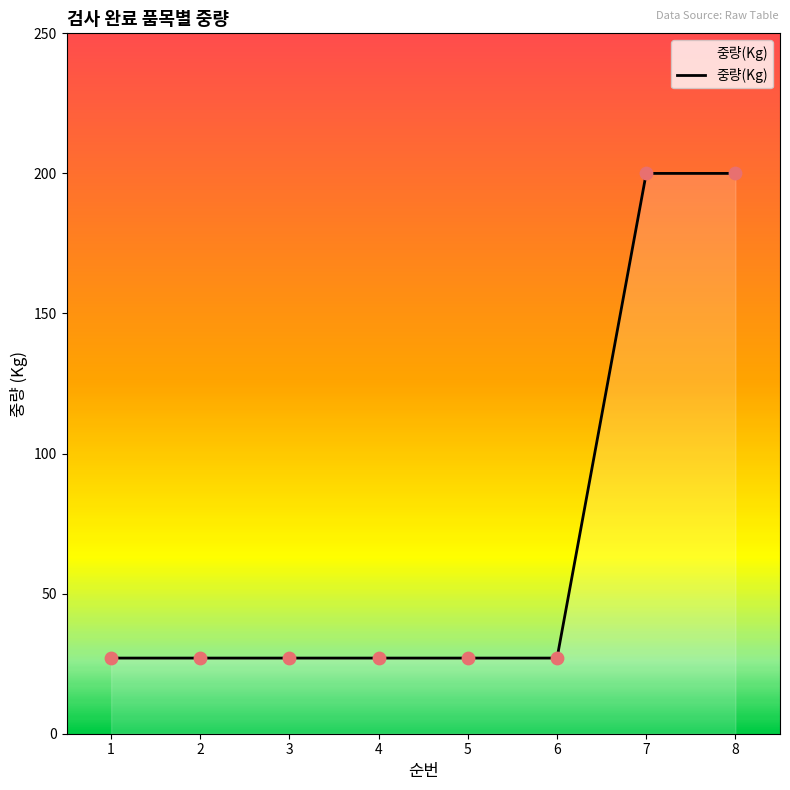

Approximately how many times larger is the value at 7 compared to 4?

7.4